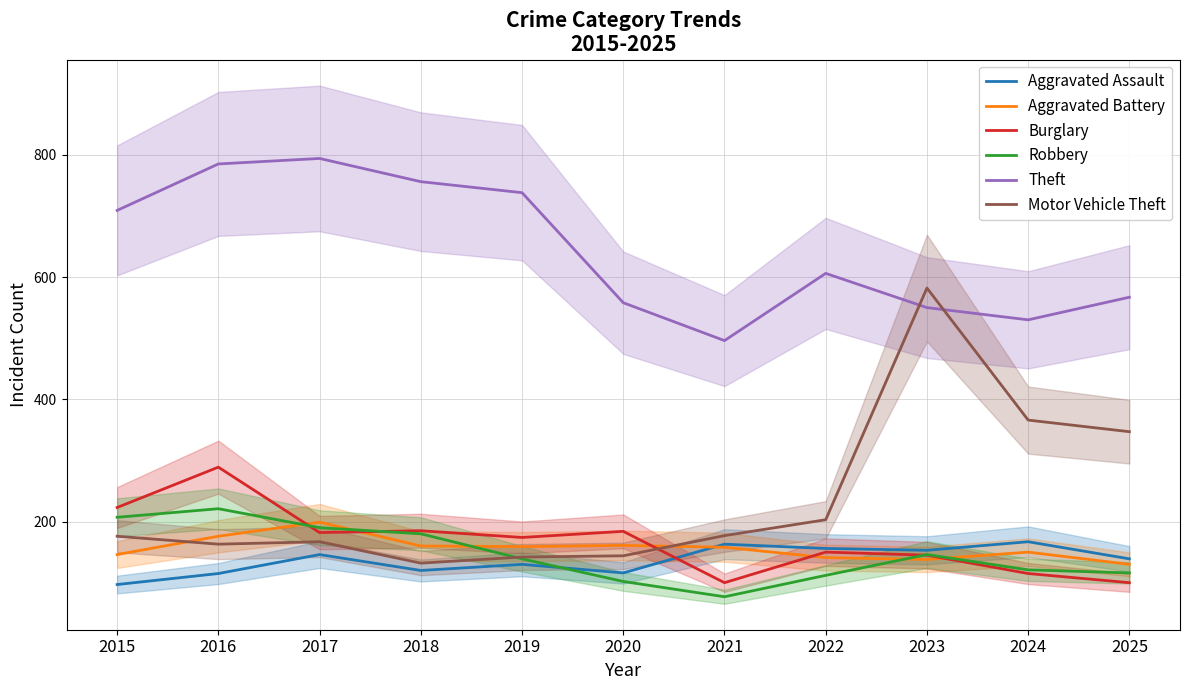

At which label does Robbery reach its minimum?

2021